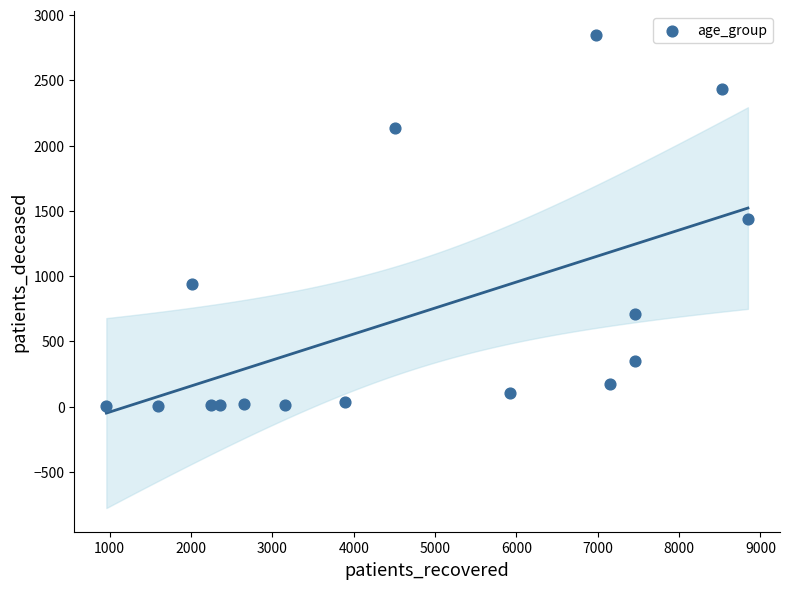

What is the range of Y values (max minus min)?

2847